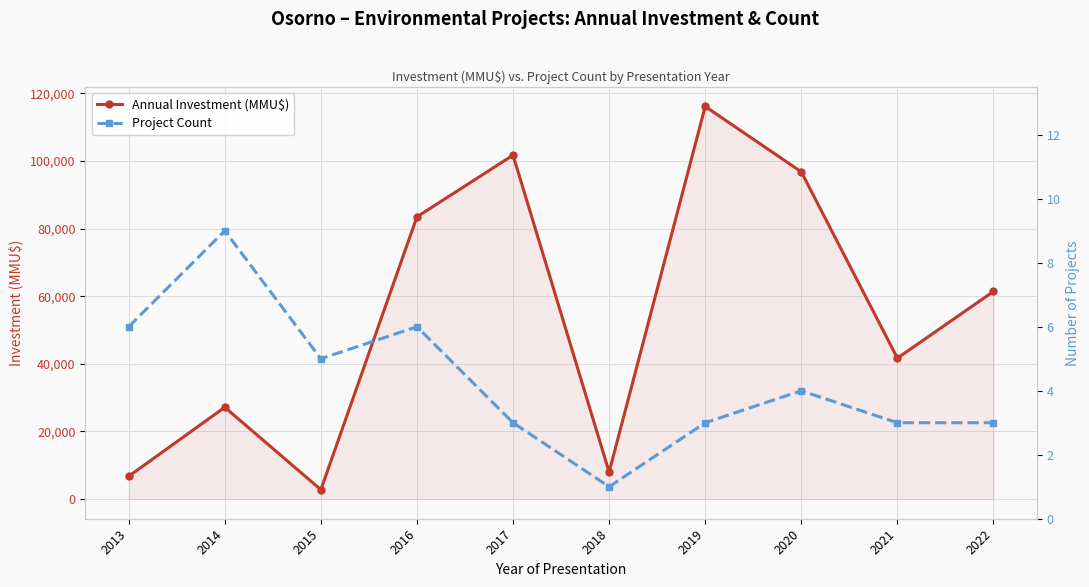

How many data points in Project Count are above 4?

4